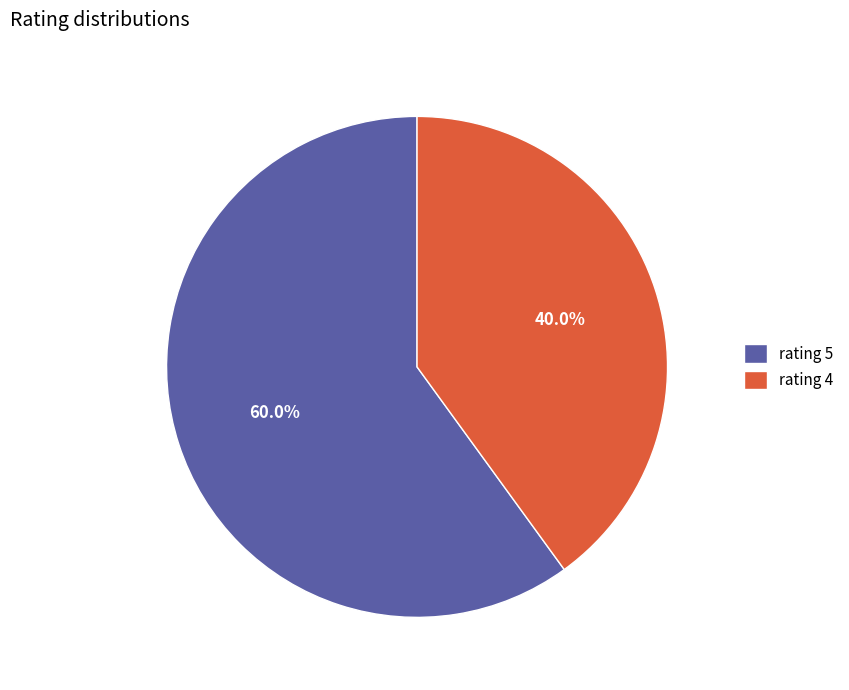

Count the number of slices in the pie.

2